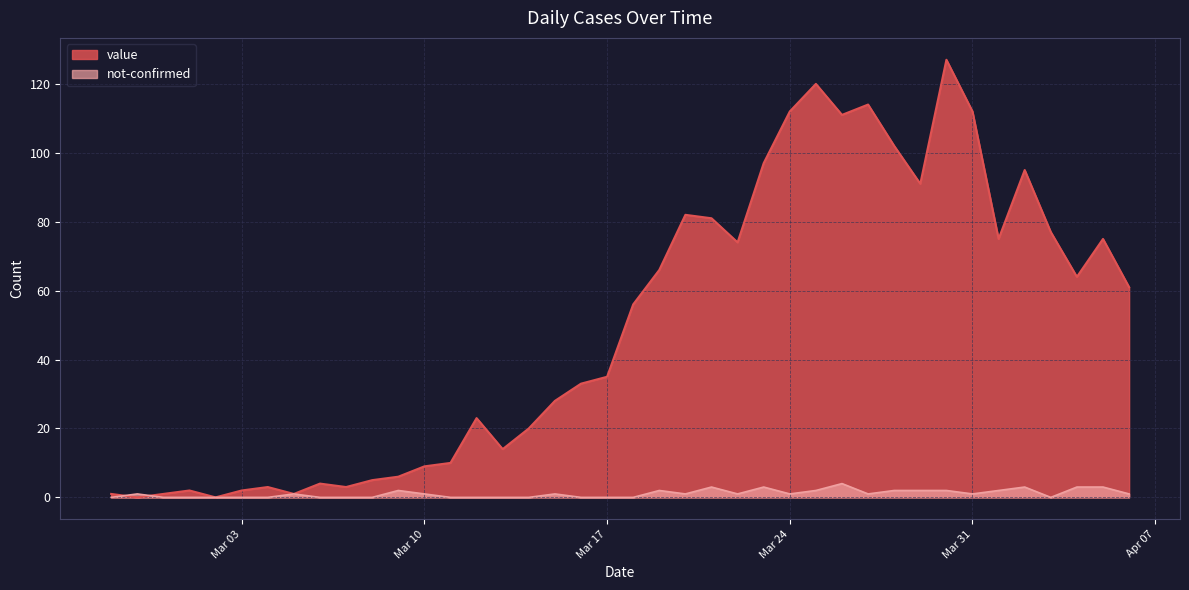

How many interior local valleys does the not-confirmed series have?

6